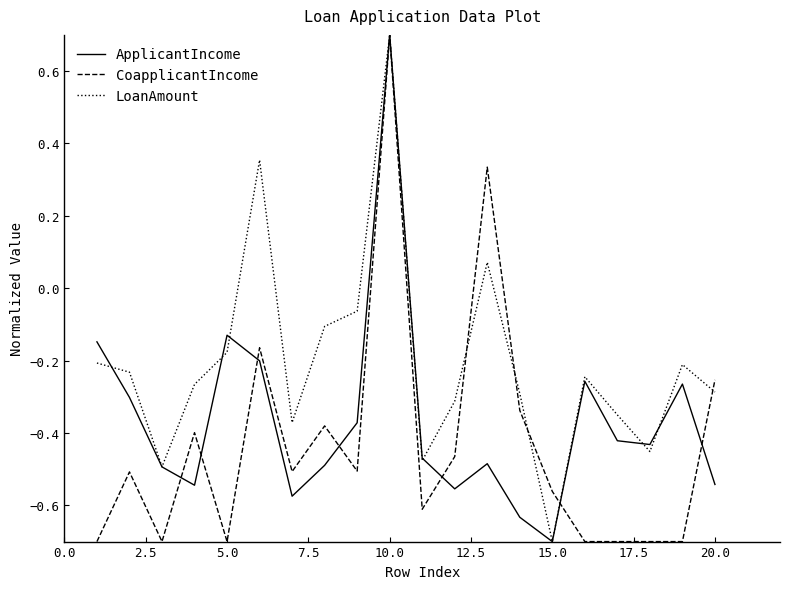

Rank the series by their average value, from lowest to highest.

CoapplicantIncome, ApplicantIncome, LoanAmount